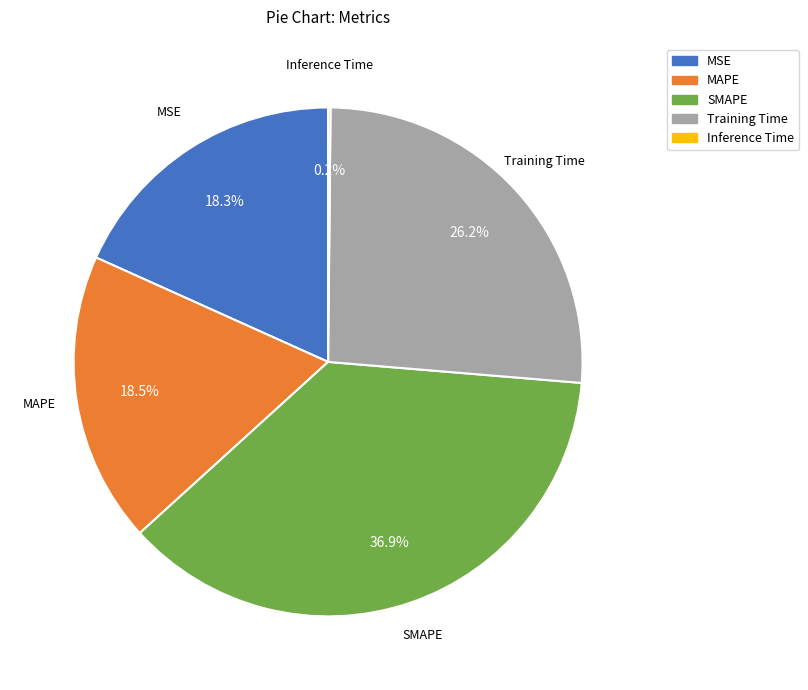

What is the largest slice in the pie chart?

SMAPE